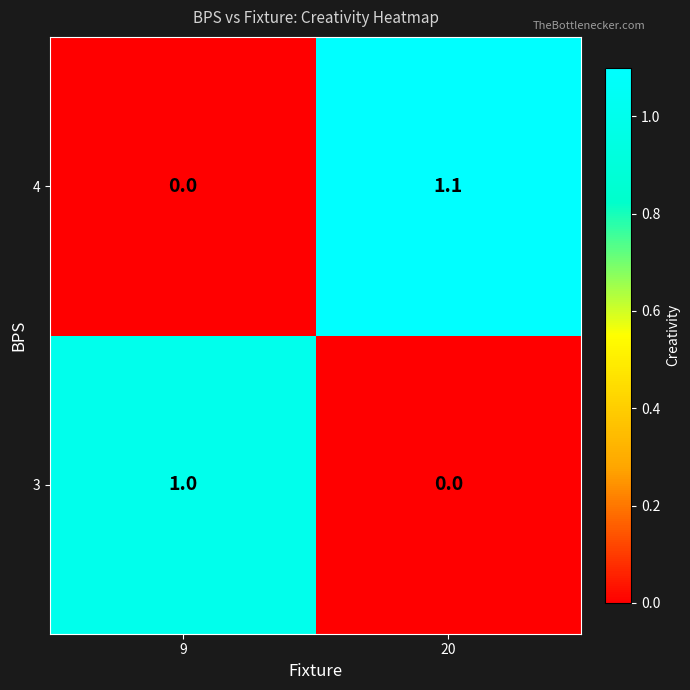

What is the difference between the maximum and minimum values in the 4 series?

1.1